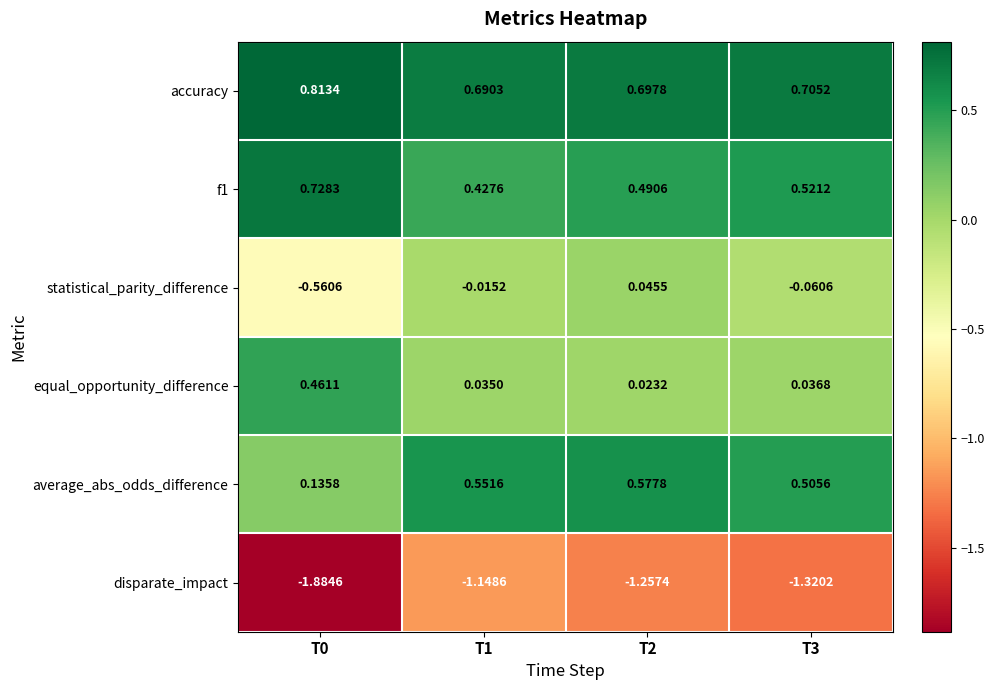

Is the value of statistical_parity_difference at T0 greater than the value of accuracy at T2?

No